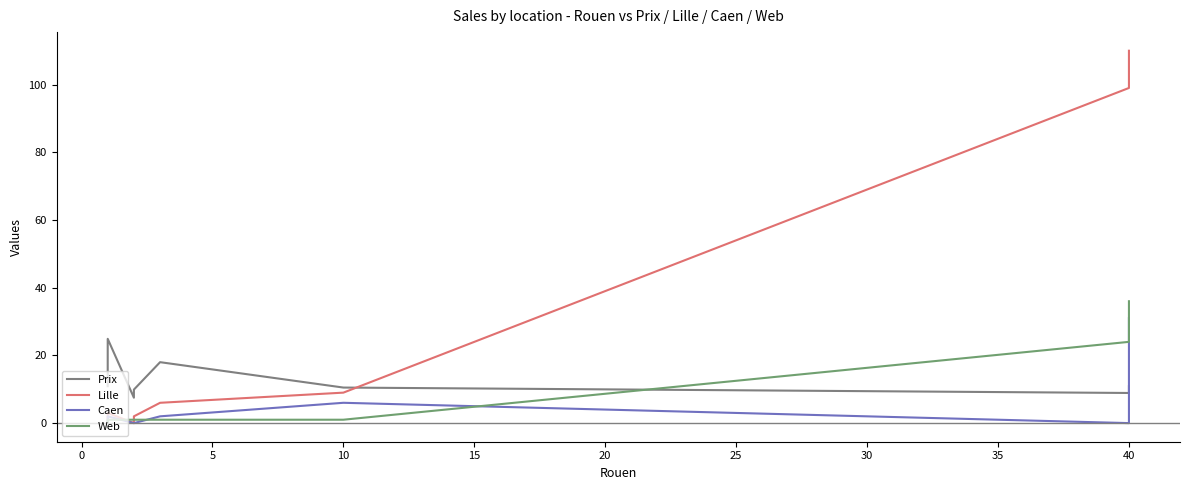

List the series in order of their peak value, lowest first.

Prix, Caen, Web, Lille